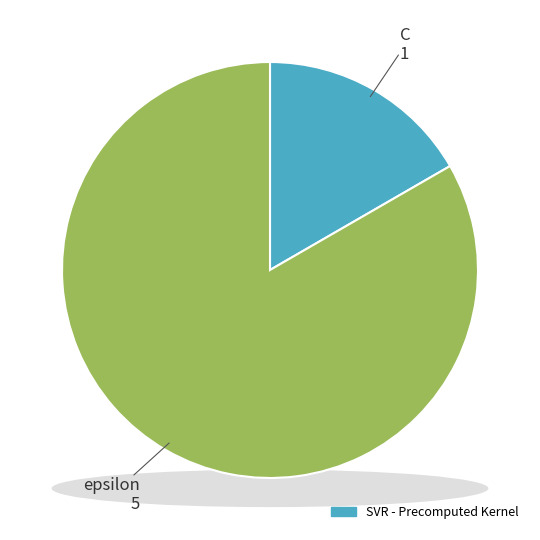

Which slice is the largest?

epsilon